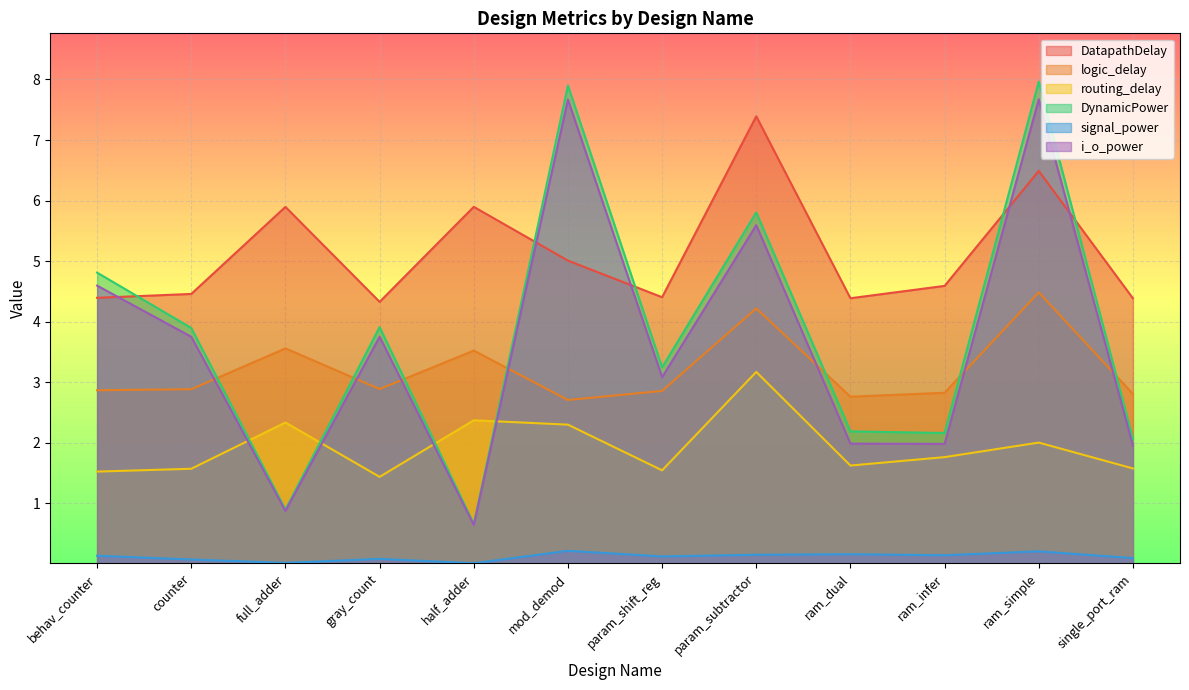

What are all the series names shown in the legend?

DatapathDelay, logic_delay, routing_delay, DynamicPower, signal_power, i_o_power